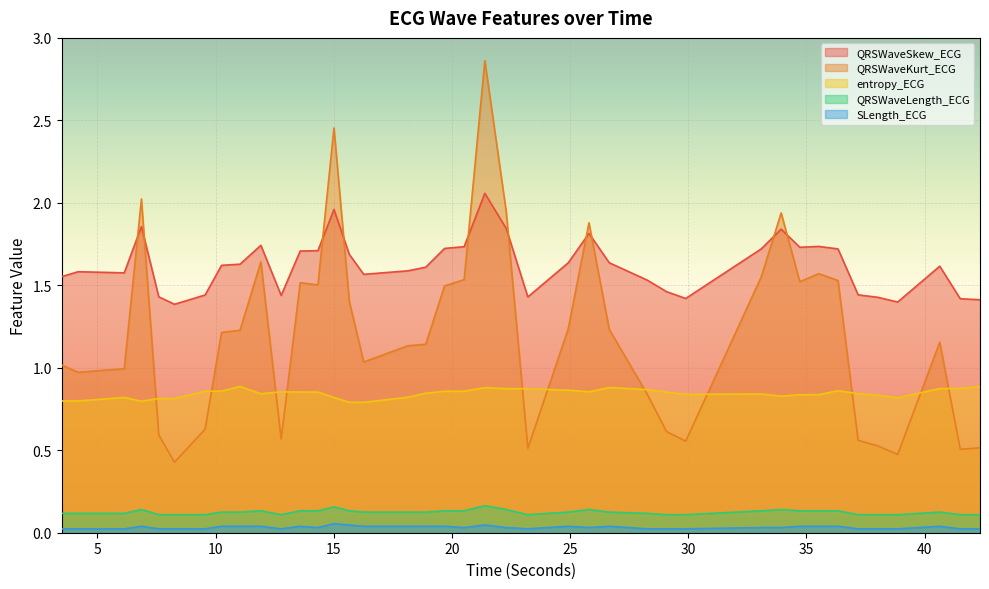

Reading left to right, extract all data points from this chart.

QRSWaveSkew_ECG: 1.6	1.6	1.6	1.9	1.4	1.4	1.4	1.6	1.6	1.7	1.4	1.7	1.7	2.0	1.7	1.6	1.6	1.6	1.7	1.7	2.1	1.8	1.4	1.6	1.8	1.6	1.5	1.5	1.4	1.7	1.8	1.7	1.7	1.7	1.4	1.4	1.4	1.6	1.4	1.4
QRSWaveKurt_ECG: 1.0	1.0	1.0	2.0	0.6	0.4	0.6	1.2	1.2	1.6	0.6	1.5	1.5	2.5	1.4	1.0	1.1	1.1	1.5	1.5	2.9	1.9	0.5	1.2	1.9	1.2	0.8	0.6	0.6	1.6	1.9	1.5	1.6	1.5	0.6	0.5	0.5	1.2	0.5	0.5
entropy_ECG: 0.8	0.8	0.8	0.8	0.8	0.8	0.9	0.9	0.9	0.8	0.9	0.9	0.9	0.8	0.8	0.8	0.8	0.8	0.9	0.9	0.9	0.9	0.9	0.9	0.9	0.9	0.9	0.9	0.8	0.8	0.8	0.8	0.8	0.9	0.8	0.8	0.8	0.9	0.9	0.9
QRSWaveLength_ECG: 0.1	0.1	0.1	0.1	0.1	0.1	0.1	0.1	0.1	0.1	0.1	0.1	0.1	0.2	0.1	0.1	0.1	0.1	0.1	0.1	0.2	0.1	0.1	0.1	0.1	0.1	0.1	0.1	0.1	0.1	0.1	0.1	0.1	0.1	0.1	0.1	0.1	0.1	0.1	0.1
SLength_ECG: 0.0	0.0	0.0	0.0	0.0	0.0	0.0	0.0	0.0	0.0	0.0	0.0	0.0	0.1	0.0	0.0	0.0	0.0	0.0	0.0	0.0	0.0	0.0	0.0	0.0	0.0	0.0	0.0	0.0	0.0	0.0	0.0	0.0	0.0	0.0	0.0	0.0	0.0	0.0	0.0